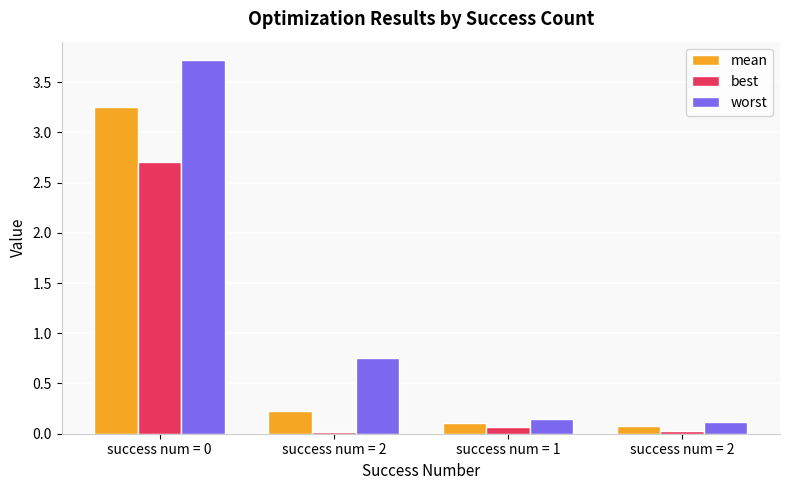

How many data points does each series have?

4